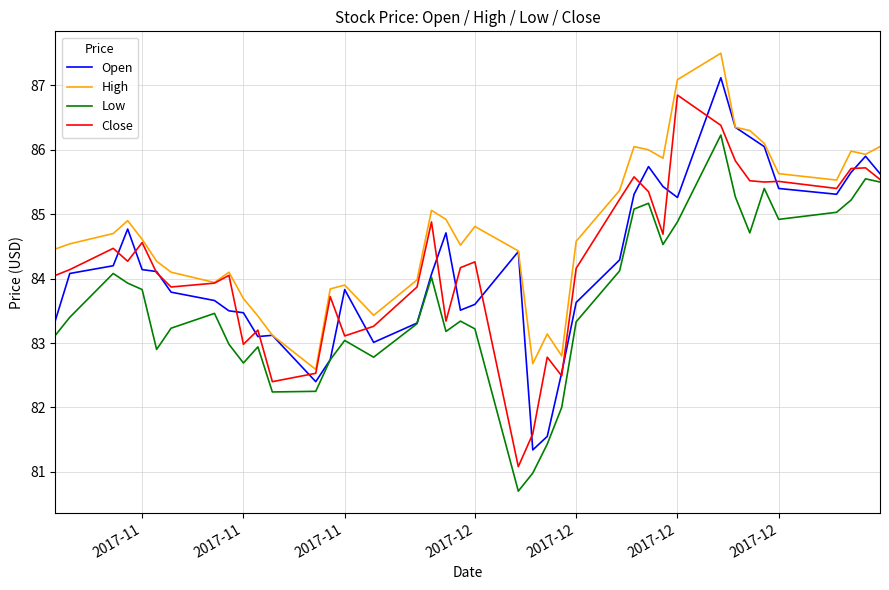

What is the maximum value shown in the chart?

87.5